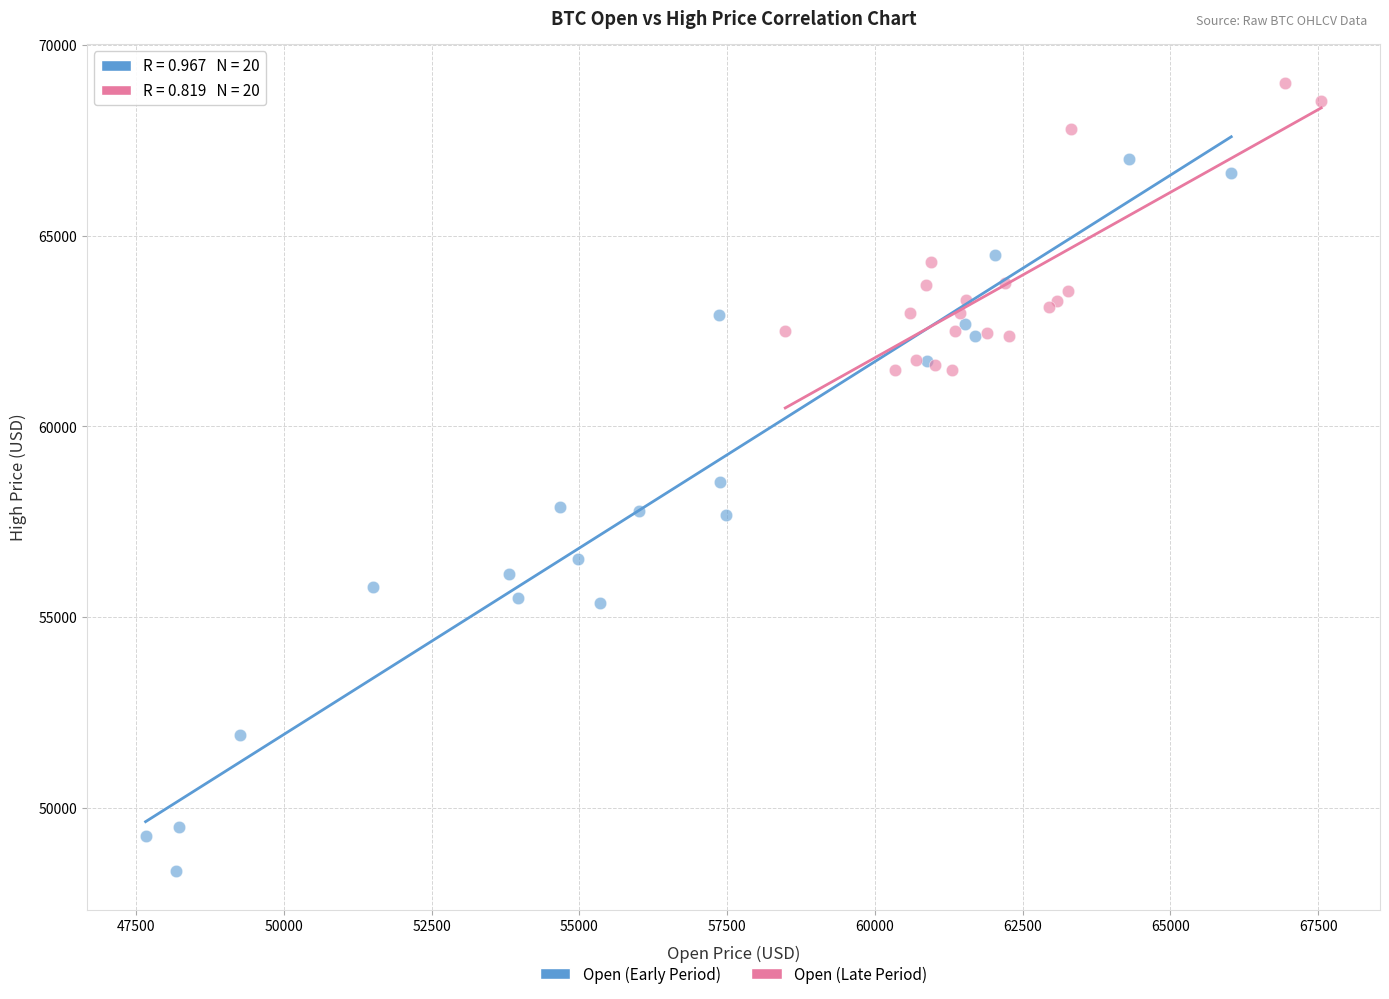

Which series reaches the minimum Y coordinate?

Open (Early Period)